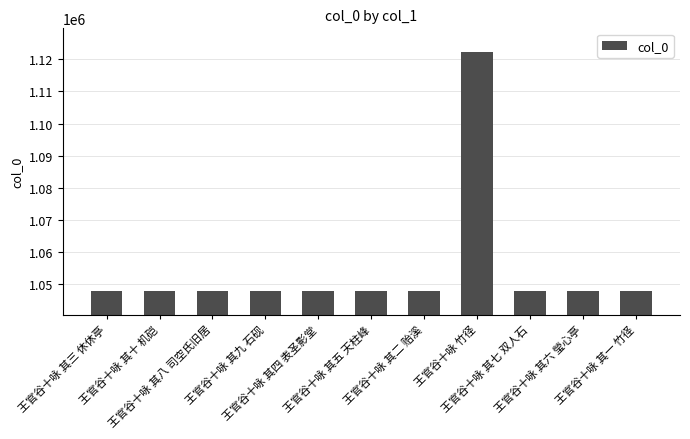

What is the difference between the second highest and minimum values?

9